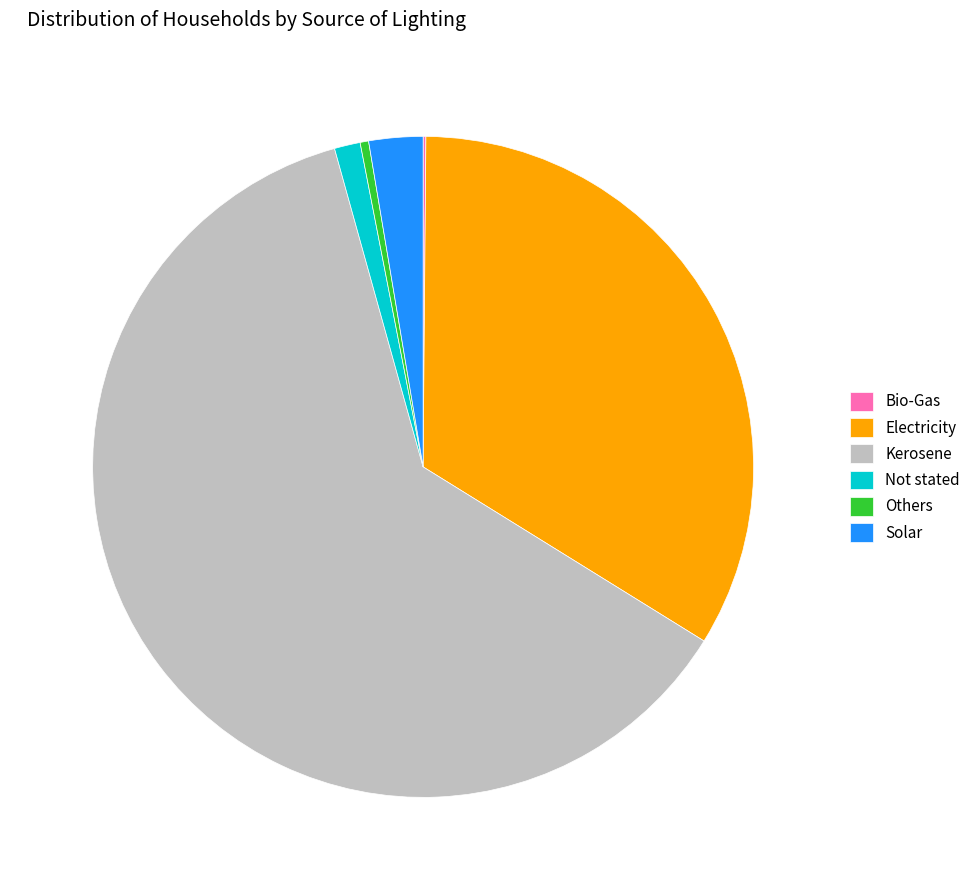

Which slice is the largest?

Kerosene